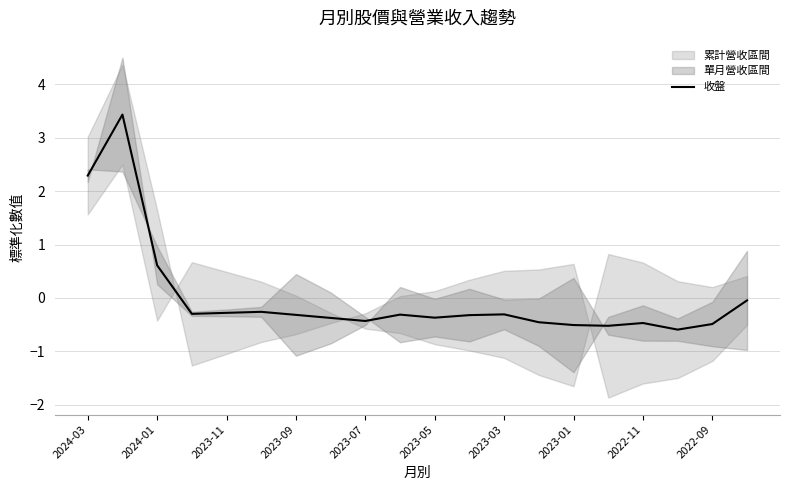

Is it true that 收盤 equals -0.3 at 2023-03?

True